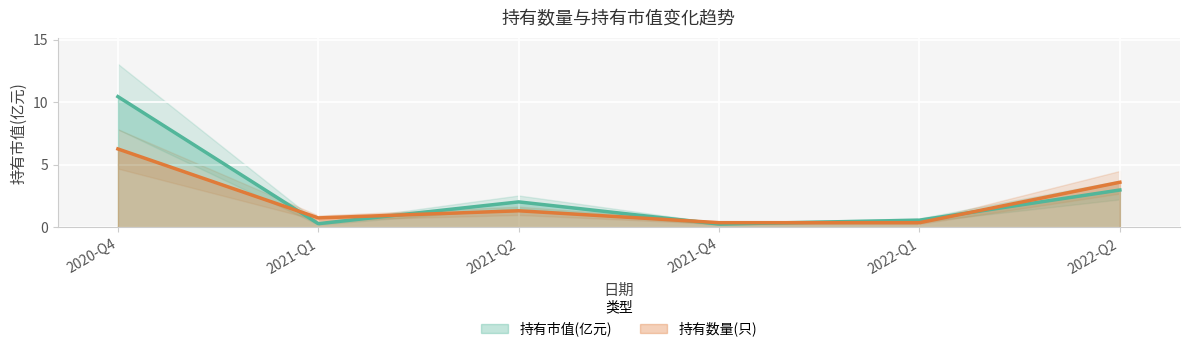

Reading left to right, extract all data points from this chart.

持有市值(亿元): 2020-Q4=10.4	2021-Q1=0.3	2021-Q2=2.0	2021-Q4=0.3	2022-Q1=0.6	2022-Q2=3.0
持有数量(只): 2020-Q4=6.3	2021-Q1=0.8	2021-Q2=1.3	2021-Q4=0.4	2022-Q1=0.4	2022-Q2=3.6